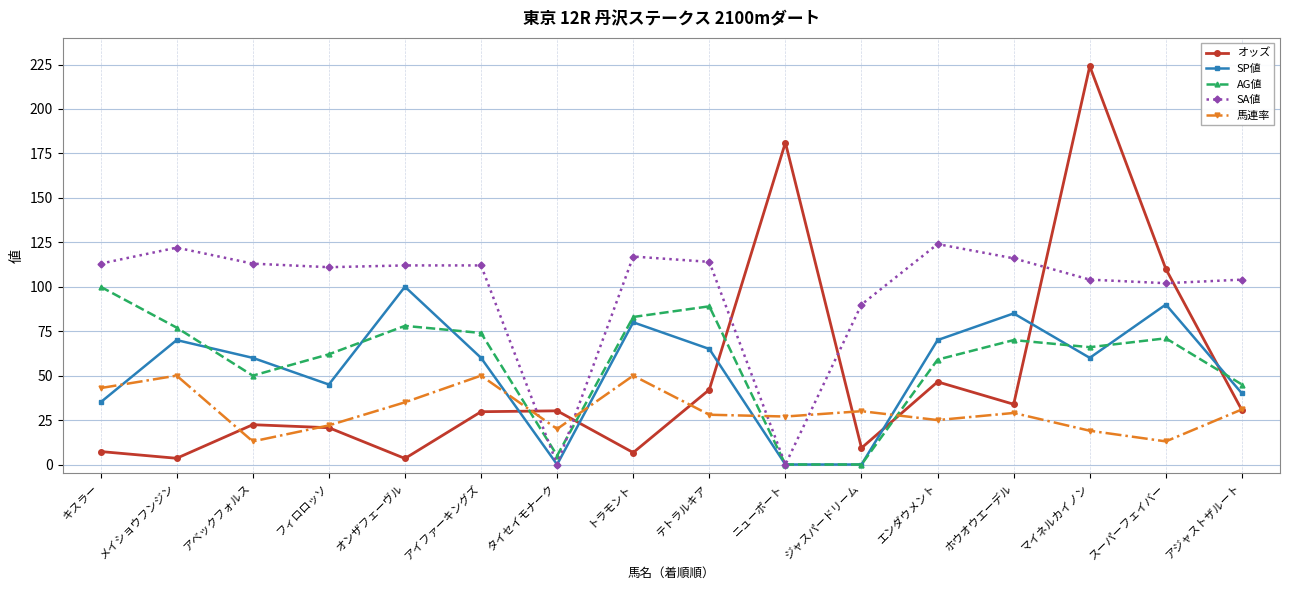

Rank the series at オンザフェーヴル from highest to lowest value.

SA値, SP値, AG値, 馬連率, オッズ